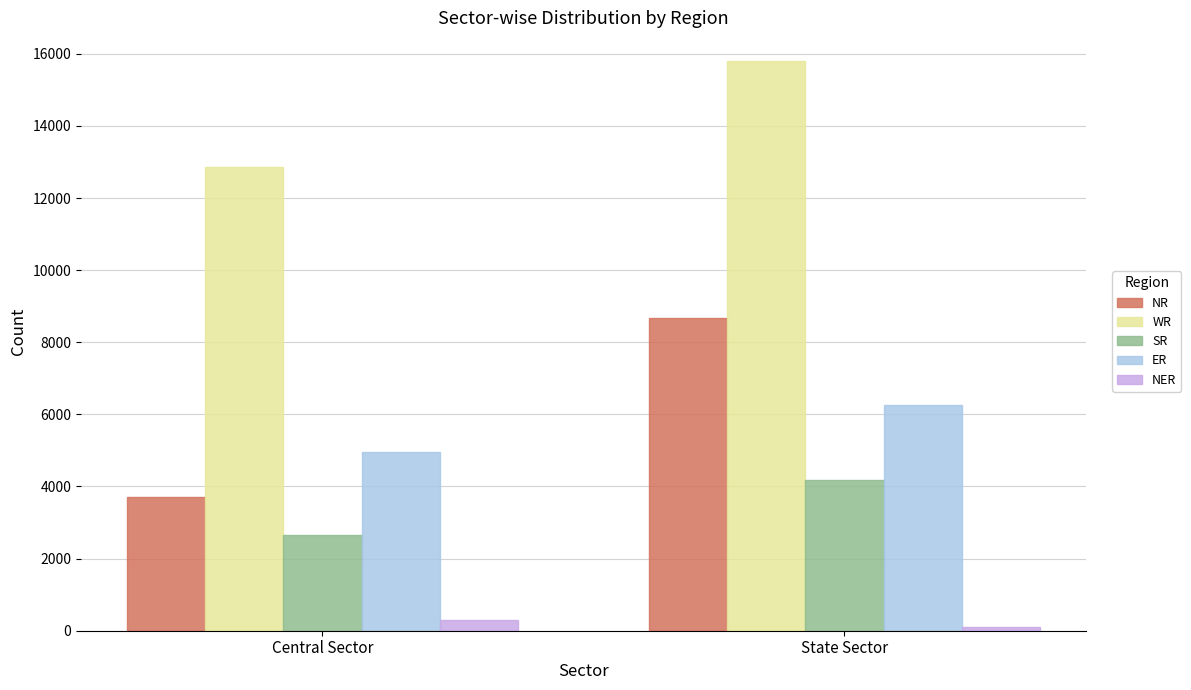

How many groups of bars are there?

2